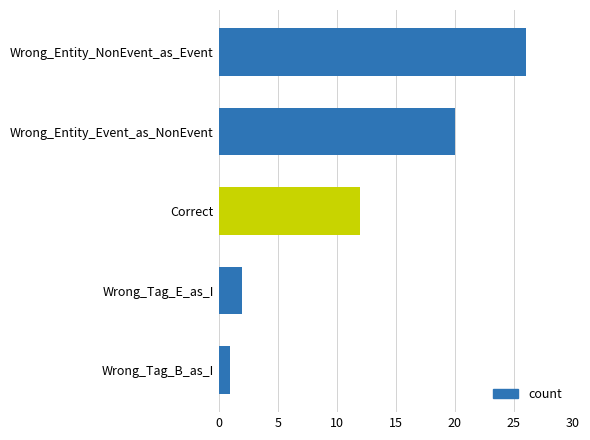

What is the ratio of the value at Wrong_Entity_Event_as_NonEvent to the value at Wrong_Tag_E_as_I?

10.0